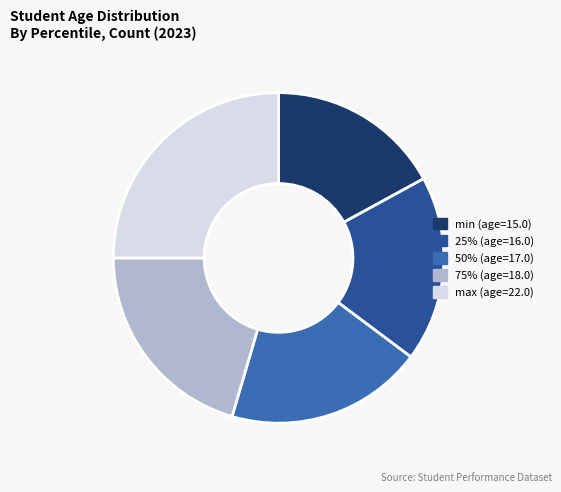

Rank the categories by value from lowest to highest.

min, 25%, 50%, 75%, max